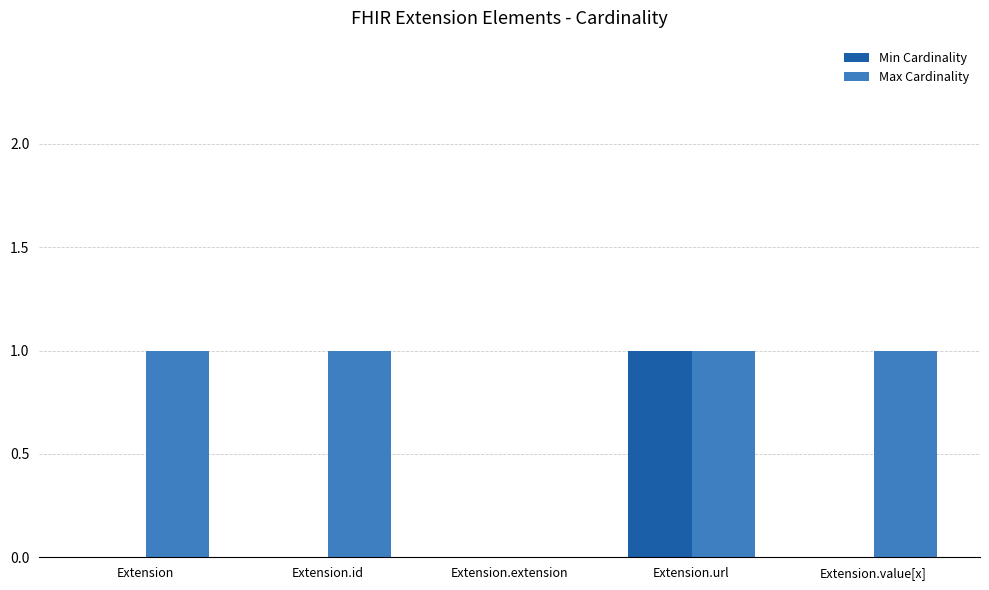

Count the number of categories in the chart.

5